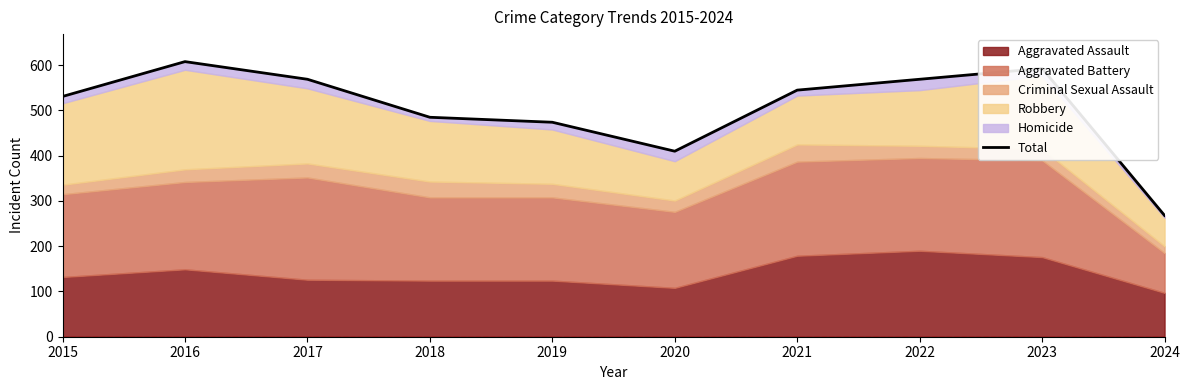

What is the difference between the maximum and second lowest values?

198